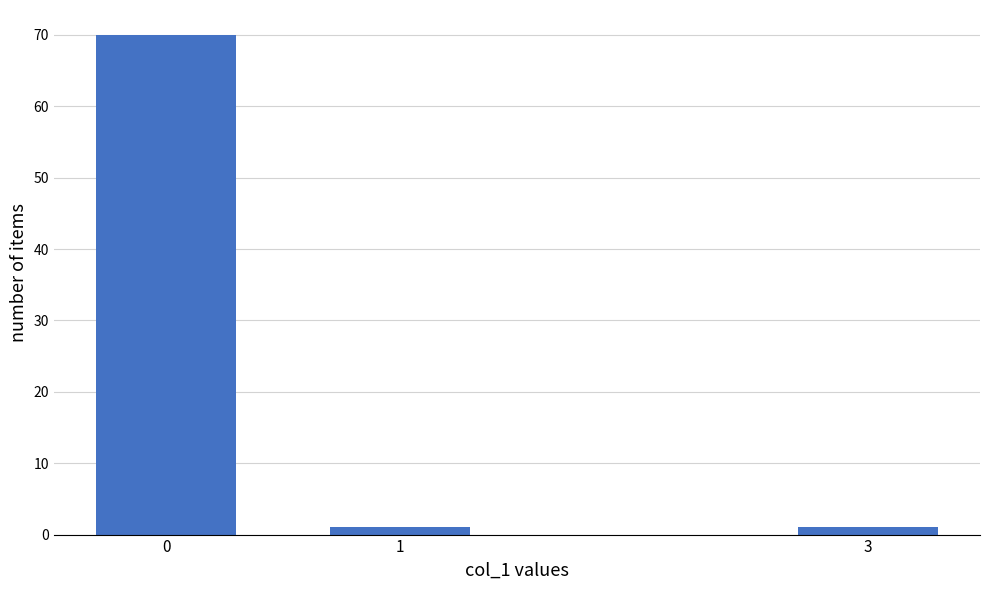

Reading left to right, extract all data points from this chart.

0=70	1=1	3=1